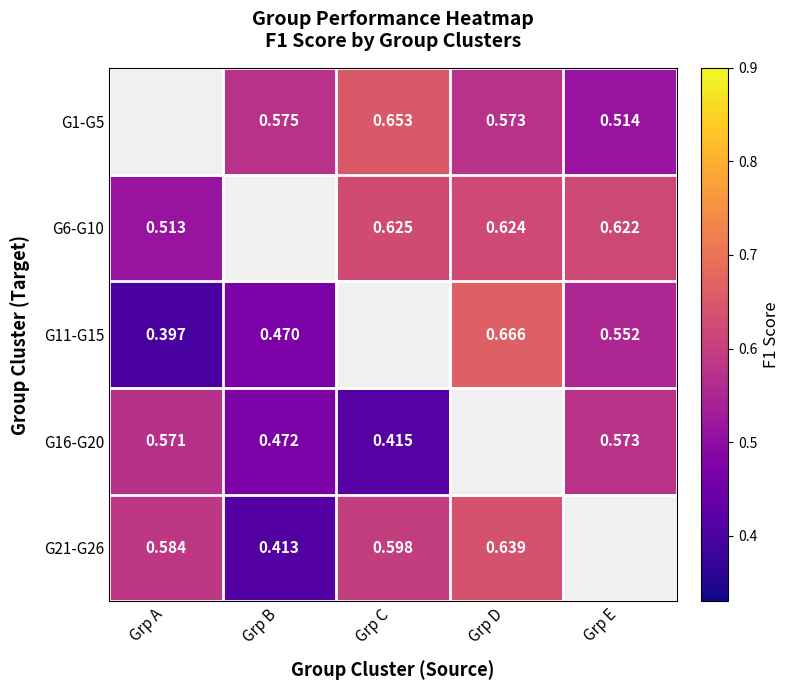

Is it true that G1-G5 equals 0.2 at Grp D?

False